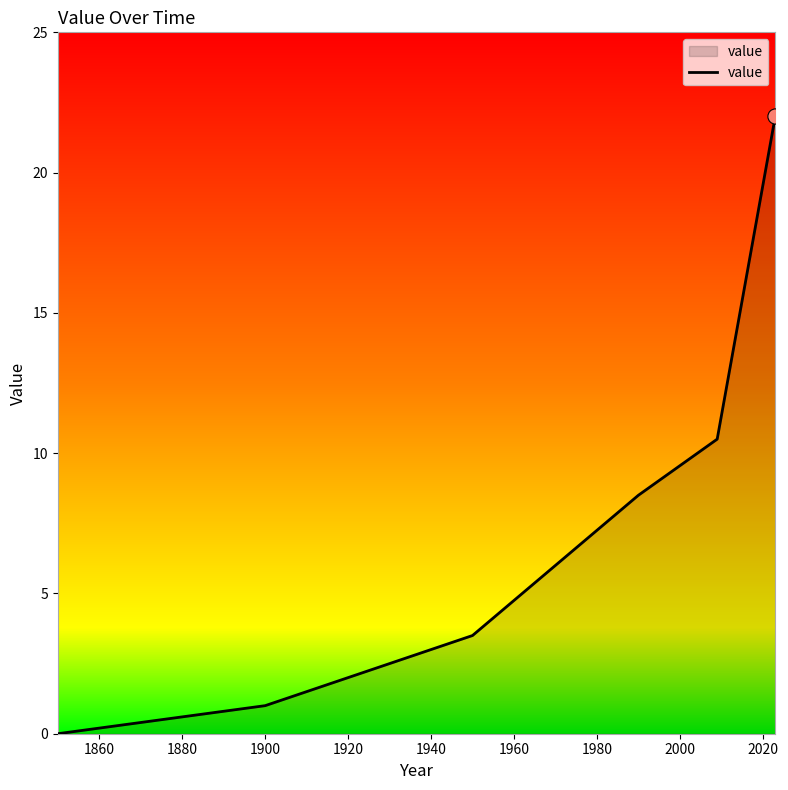

What is the greatest value displayed?

22.0